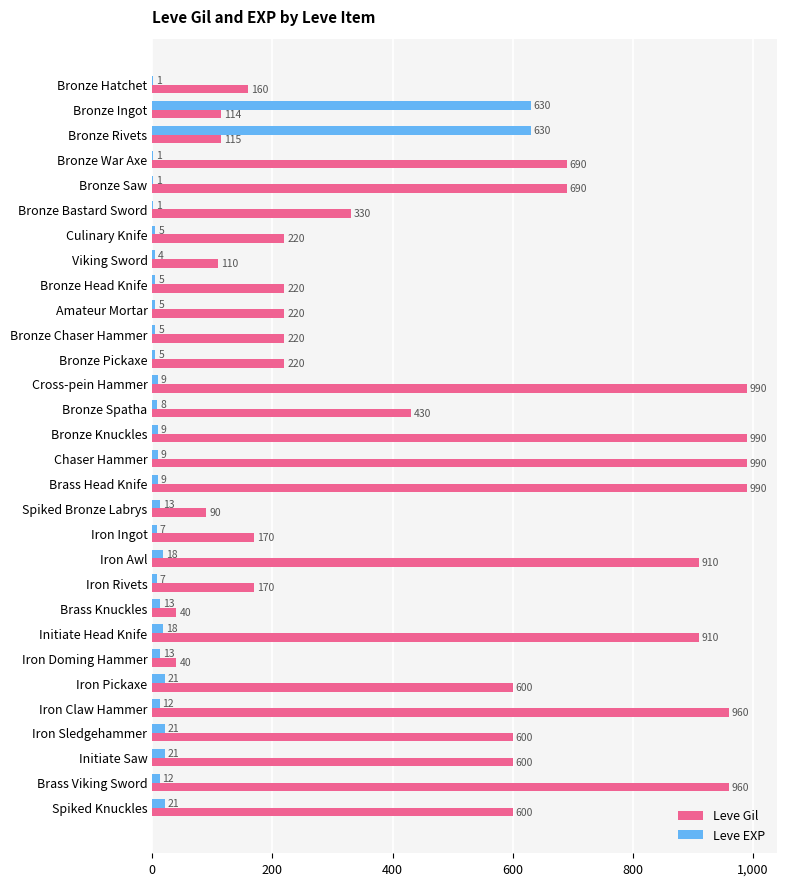

Which series changed the most between Bronze Rivets and Bronze Head Knife?

Leve EXP